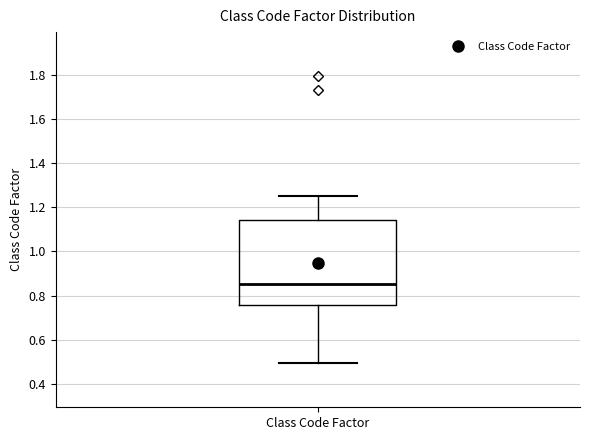

Read this box plot against the y-axis: the position of the median line, the range covered by the box, and the ends of both whiskers. The values are not printed on the chart, so give them approximately, as read against the axis.

median 0.86, box 0.76 to 1.14, whiskers 0.50 to 1.26